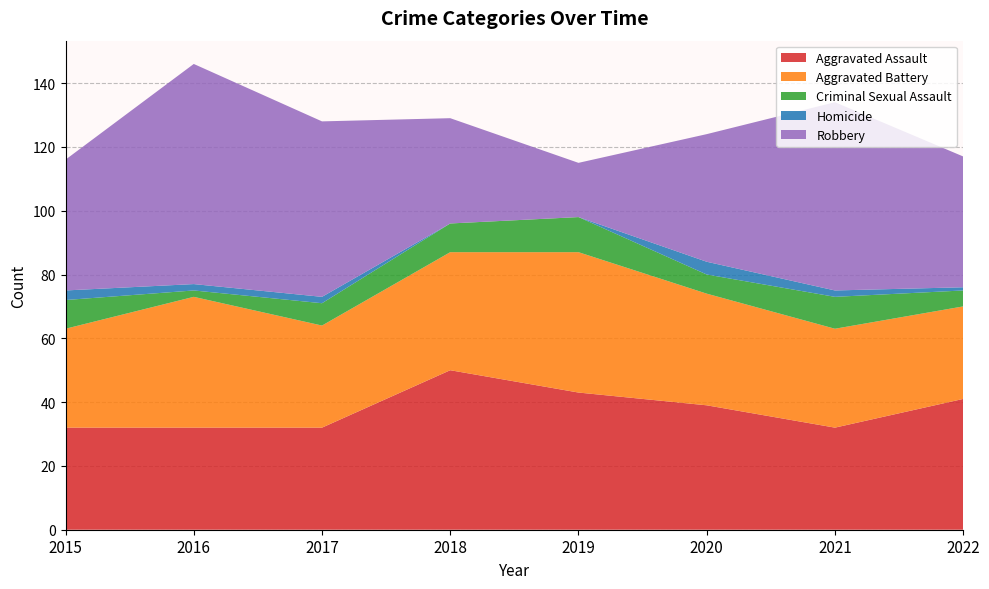

Reading left to right, list all the values displayed in this chart.

Aggravated Assault: 2015=32	2016=32	2017=32	2018=50	2019=43	2020=39	2021=32	2022=41
Aggravated Battery: 2015=31	2016=41	2017=32	2018=37	2019=44	2020=35	2021=31	2022=29
Criminal Sexual Assault: 2015=9	2016=2	2017=7	2018=9	2019=11	2020=6	2021=10	2022=5
Homicide: 2015=3	2016=2	2017=2	2018=0	2019=0	2020=4	2021=2	2022=1
Robbery: 2015=41	2016=69	2017=55	2018=33	2019=17	2020=40	2021=59	2022=41